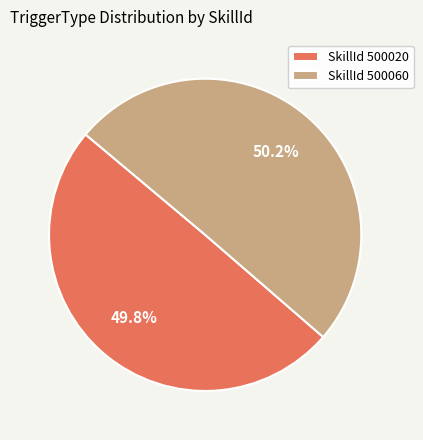

Does any single category account for the majority?

Yes